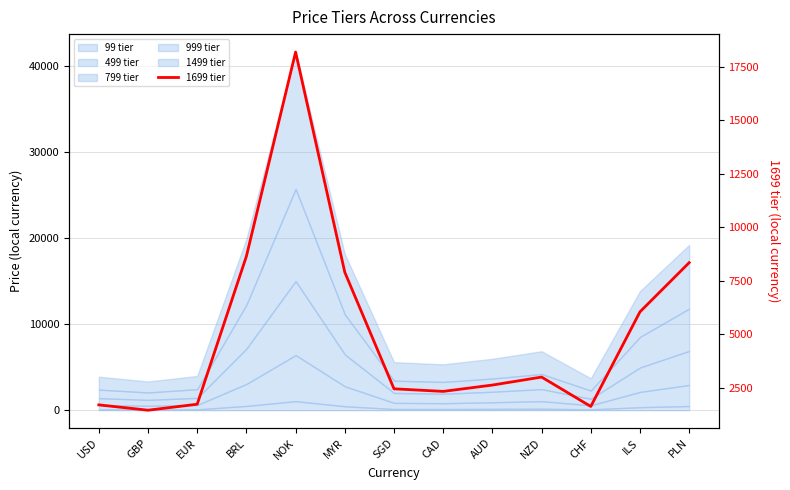

What is the label of the 6th point from the left?

MYR